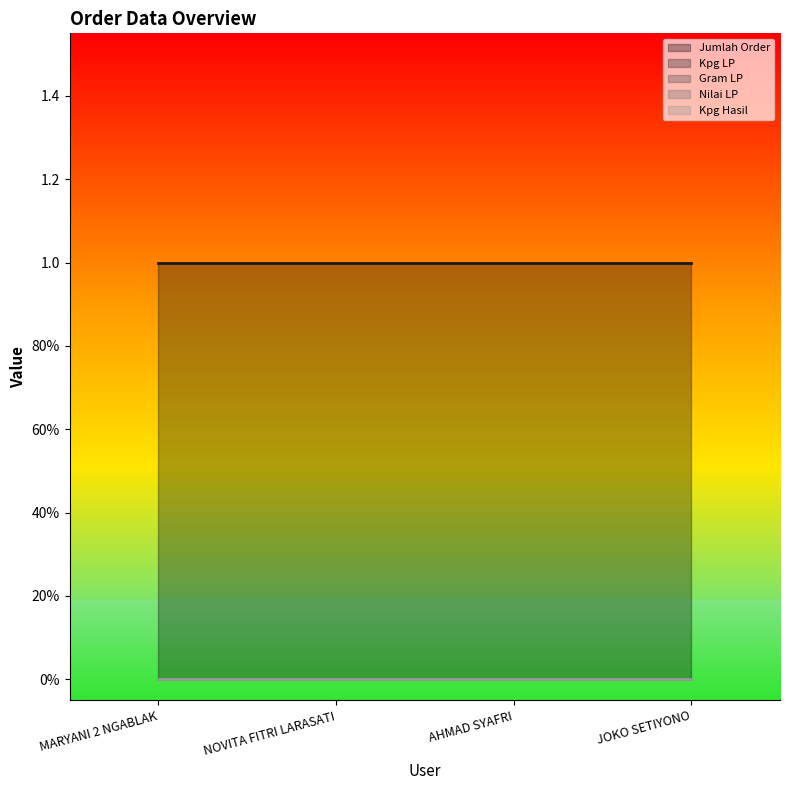

True or false: Nilai LP and Jumlah Order cross at least once.

False